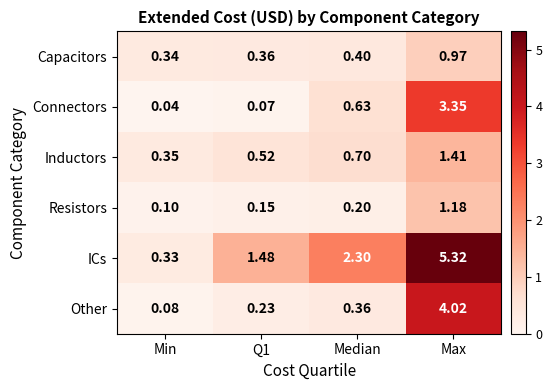

Which series changed the most between Min and Max?

ICs